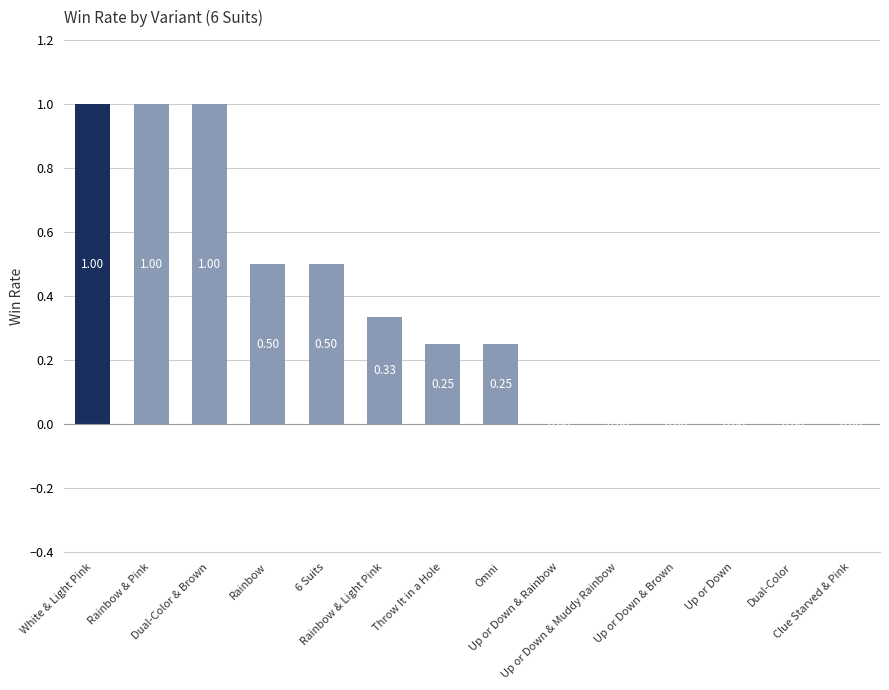

Are the bars horizontal?

No